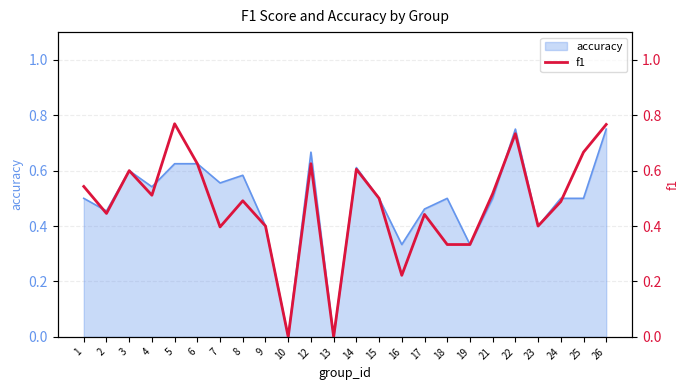

The accuracy series shows 0.4 at 23. True or false?

True